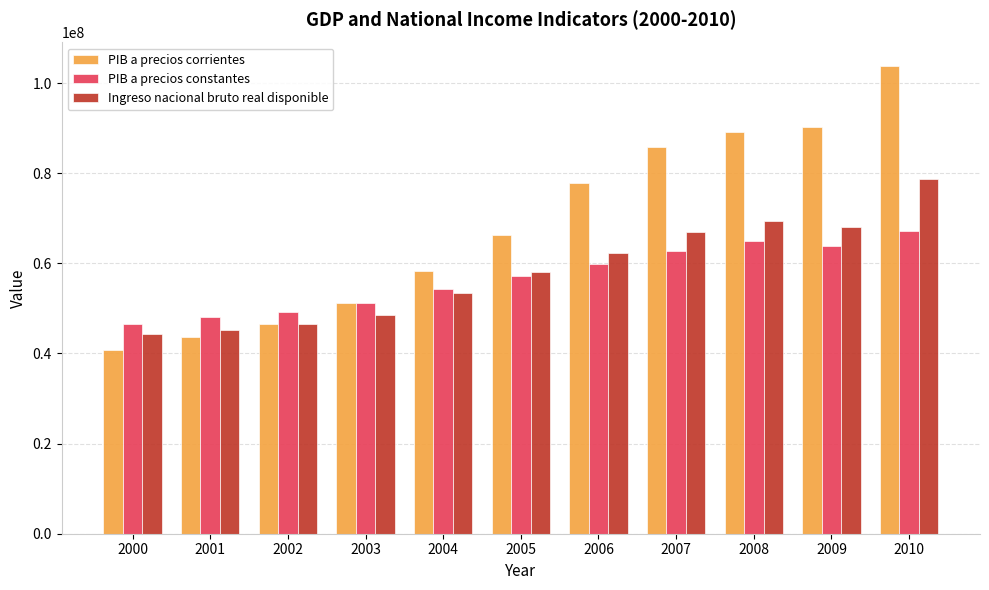

What is the approximate value of Ingreso nacional bruto real disponible at 2010, to the nearest 10?

78695530